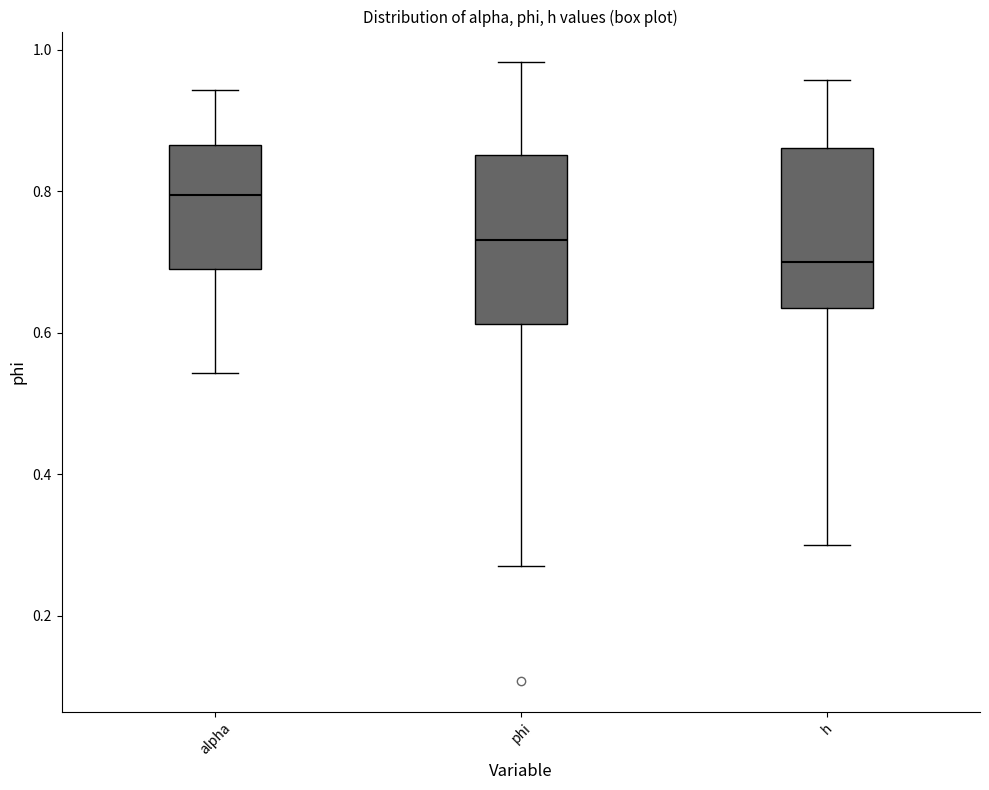

Where does the median line of the box for alpha sit on the y-axis? The values are not printed on the chart, so give them approximately, as read against the axis.

0.80